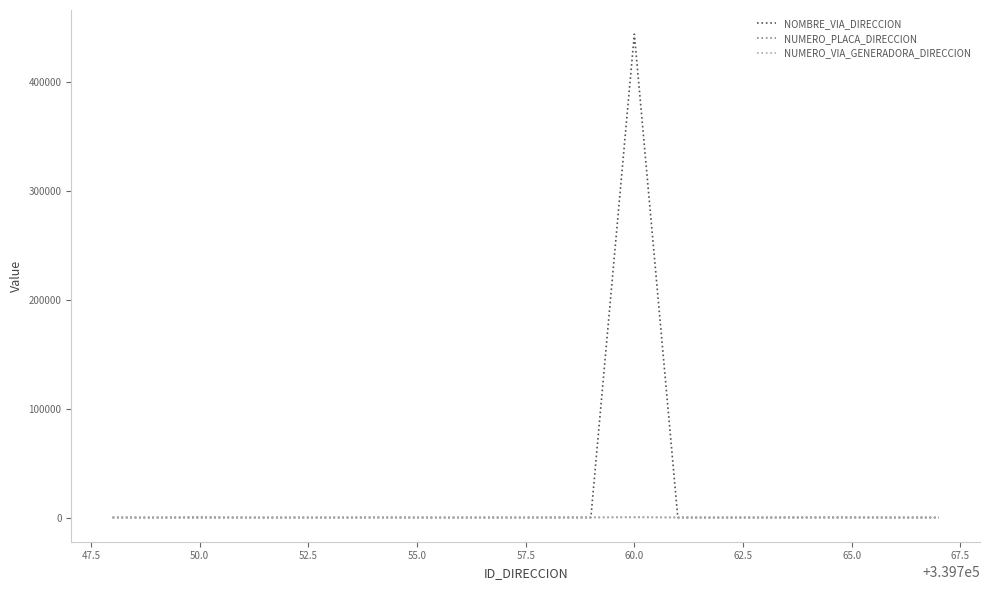

What is the highest value of the NOMBRE_VIA_DIRECCION series?

443593